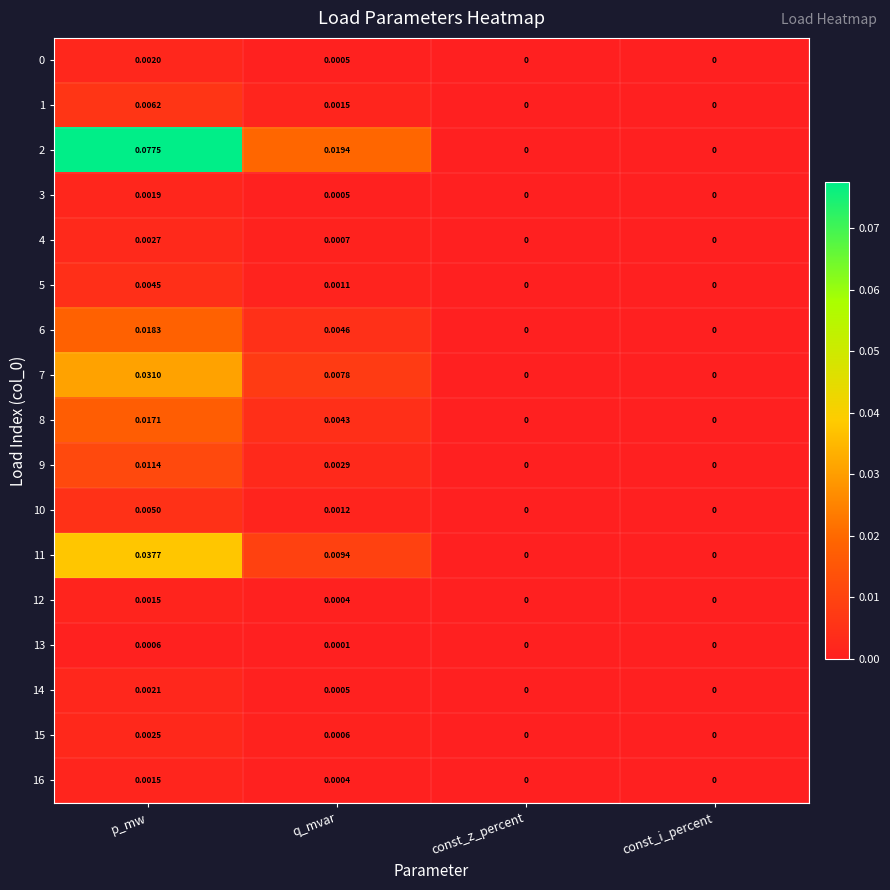

Which category has the highest value in the 16 series?

p_mw